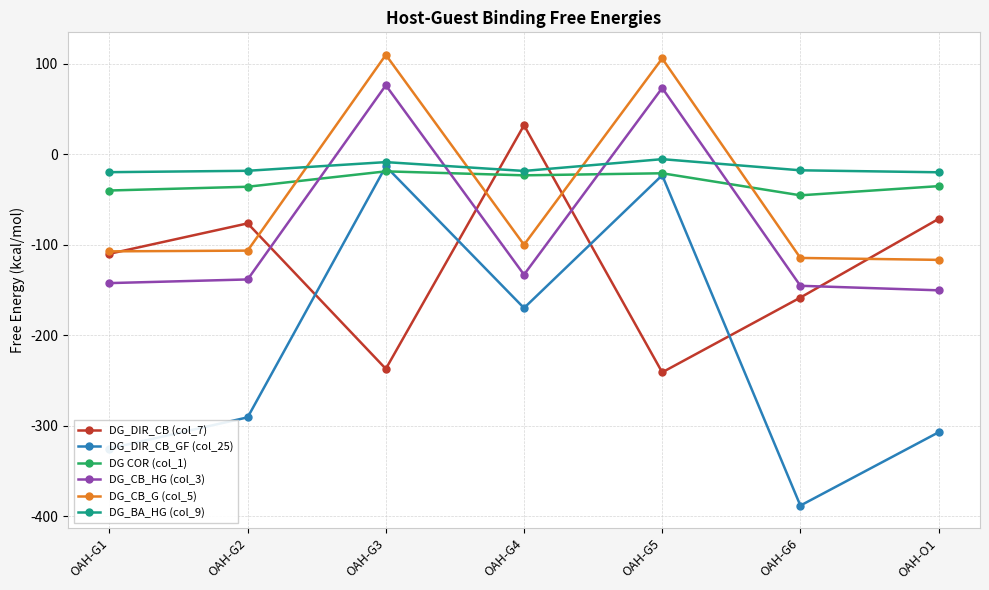

What is the maximum value shown in the chart?

109.7